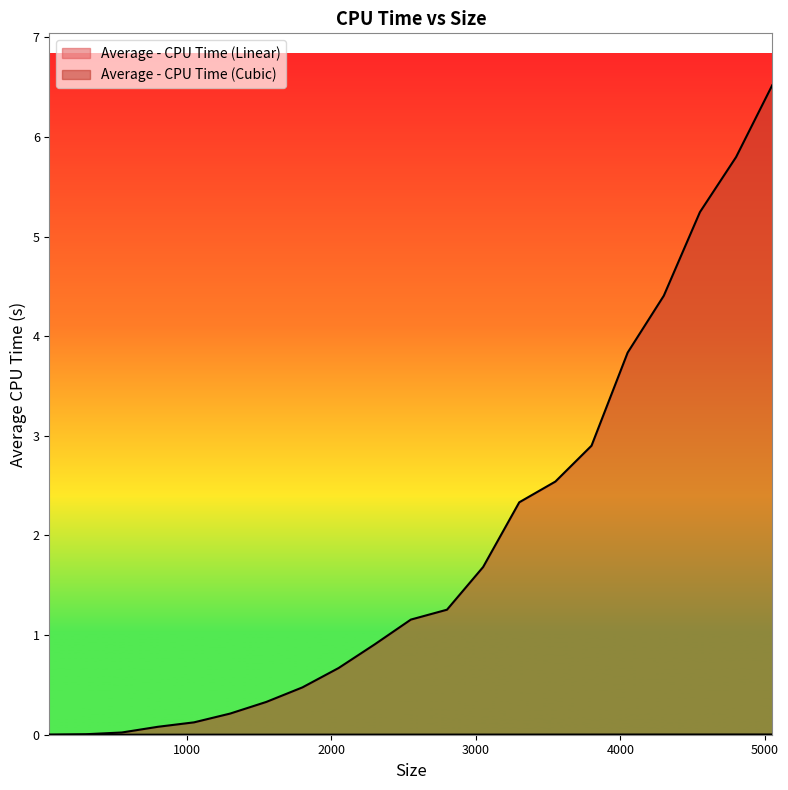

Is the value of Average - CPU Time (Linear) at 5050 greater than the value of Average - CPU Time (Cubic) at 4550?

No